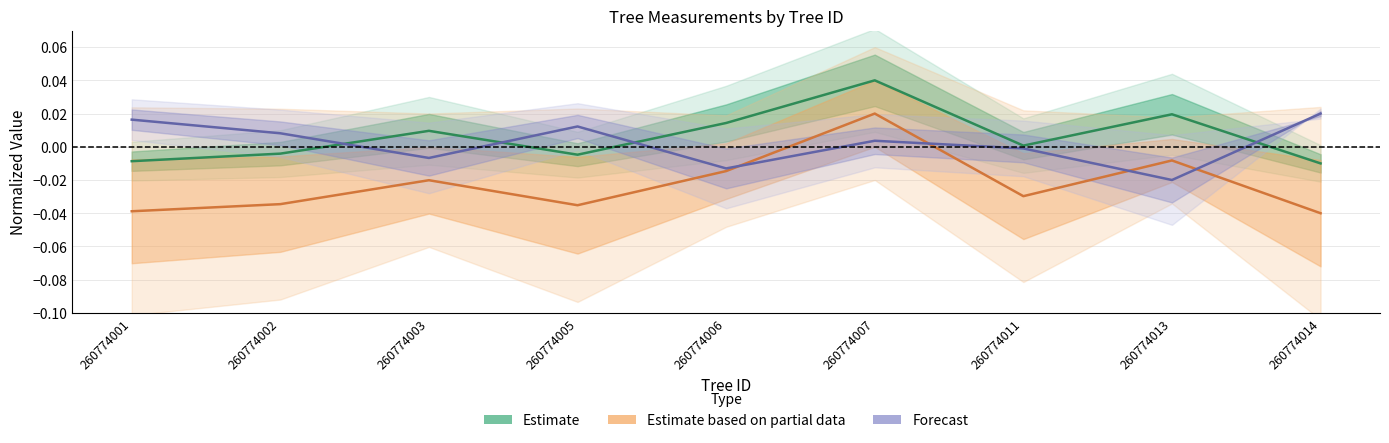

Between which two adjacent categories do Estimate based on partial data and Forecast first intersect?

260774006 and 260774007